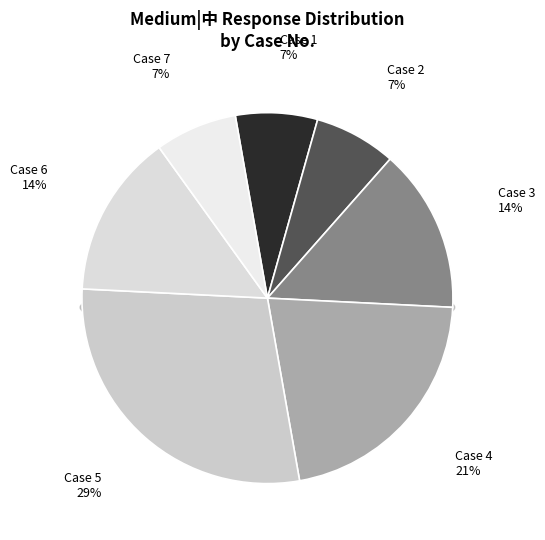

Does any single category account for the majority?

No